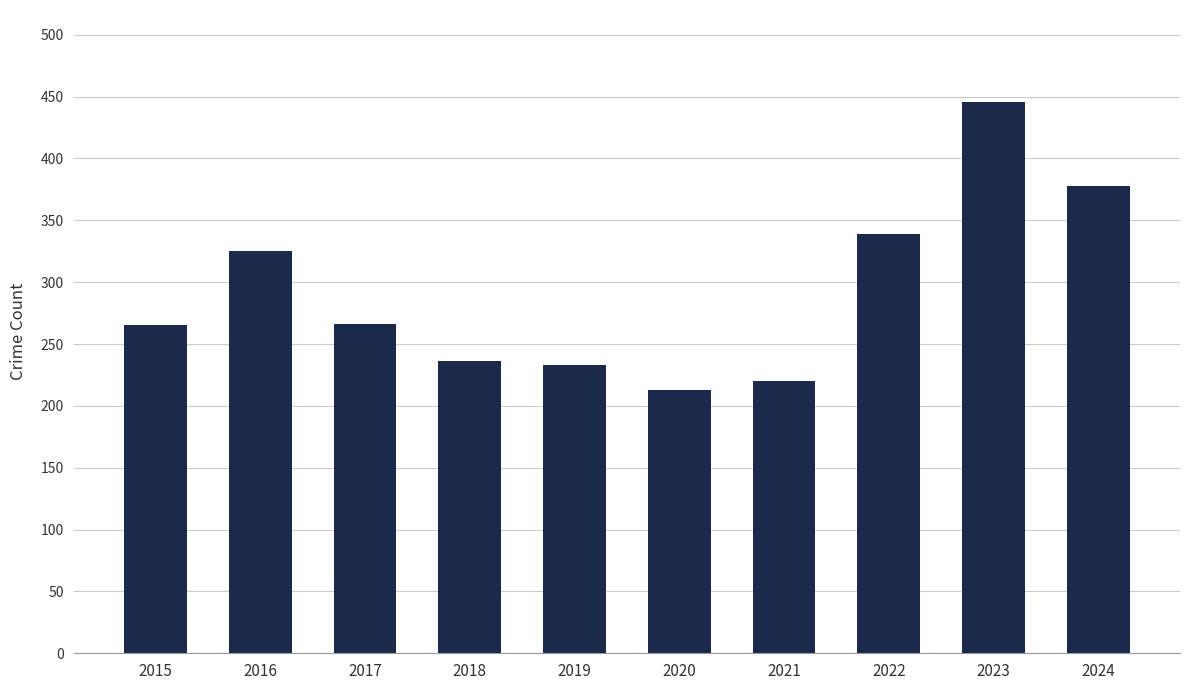

Does the chart contain stacked bars?

No